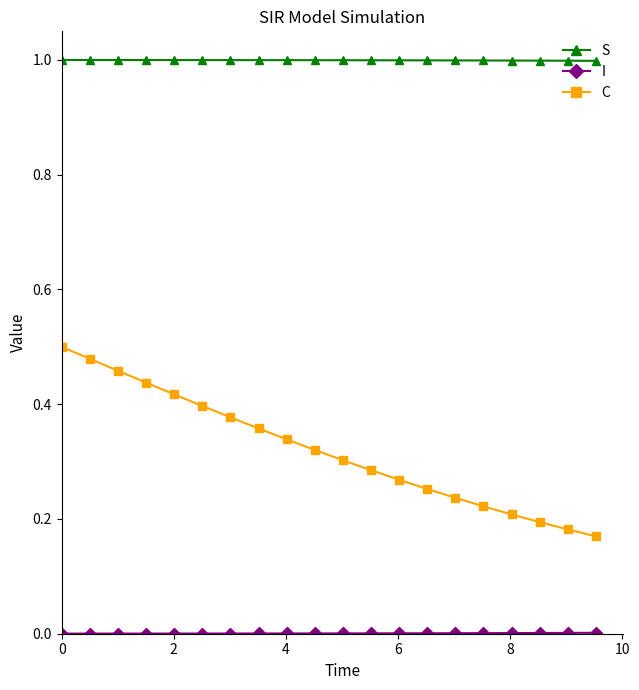

Which series has the largest range (max minus min)?

C